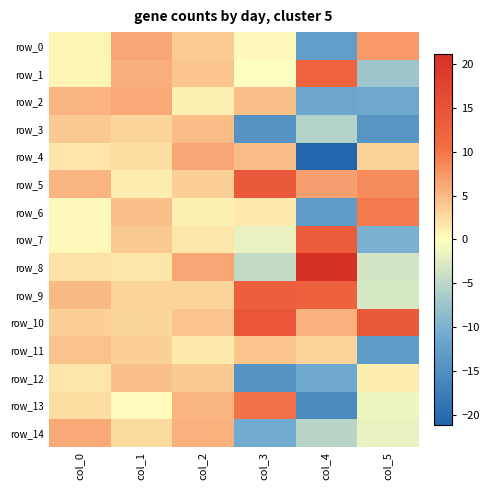

How many data points does each series have?

6